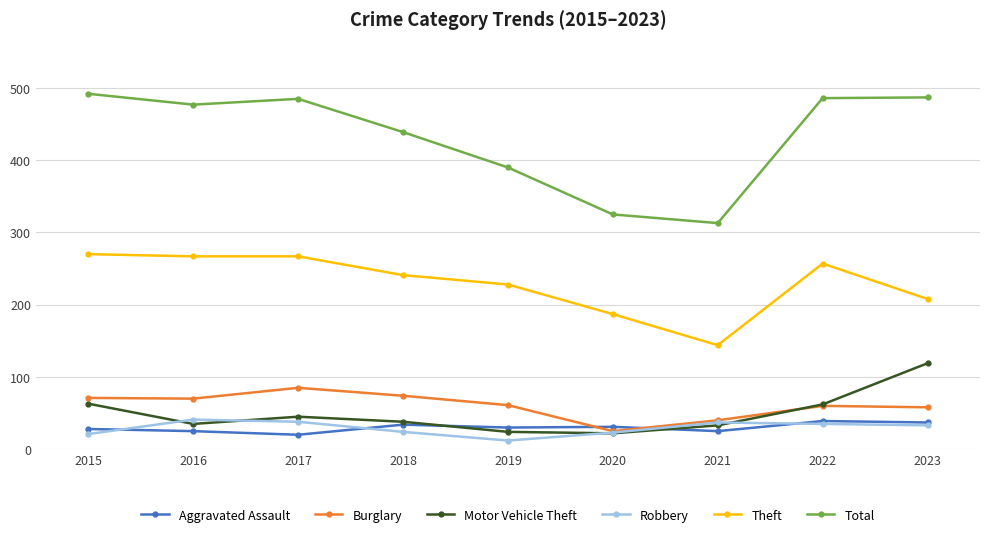

Which series changed the most between 2016 and 2019?

Total